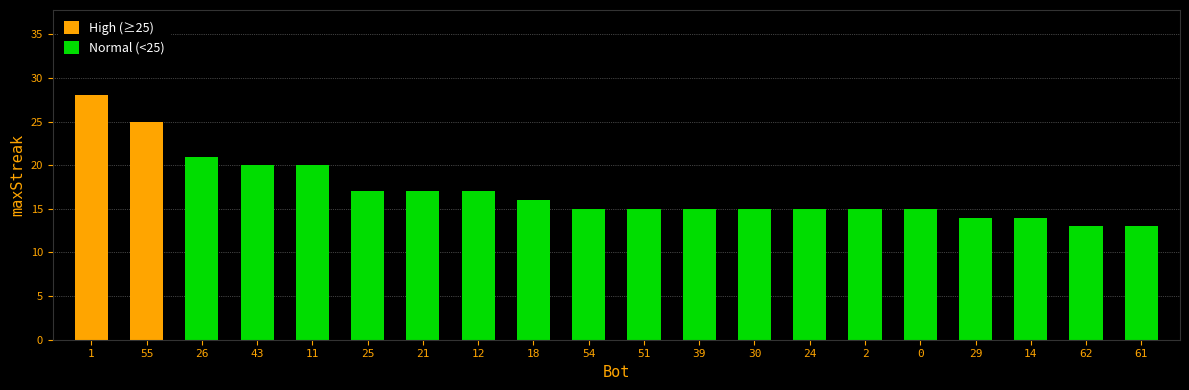

How many bars are there in each group?

2